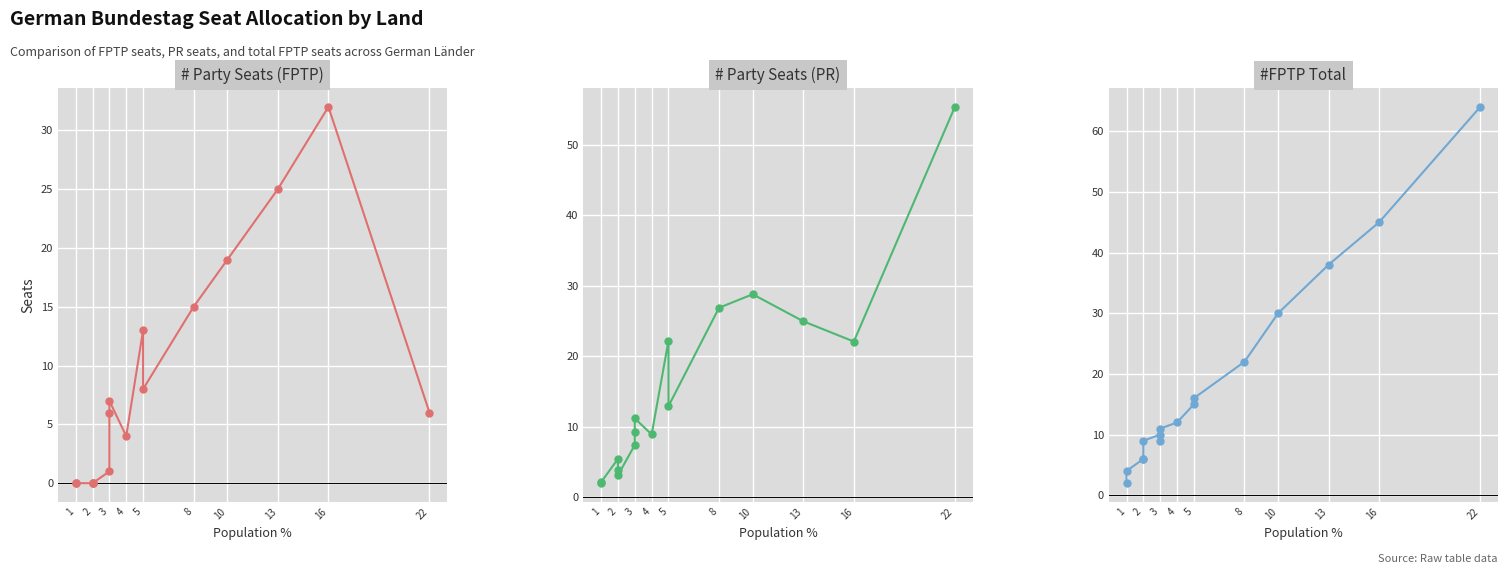

Which series has the largest total across all categories?

#FPTP Total